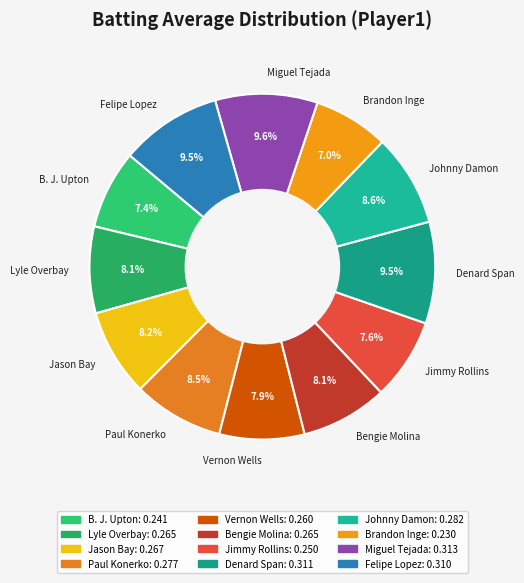

Count the number of slices in the pie.

12